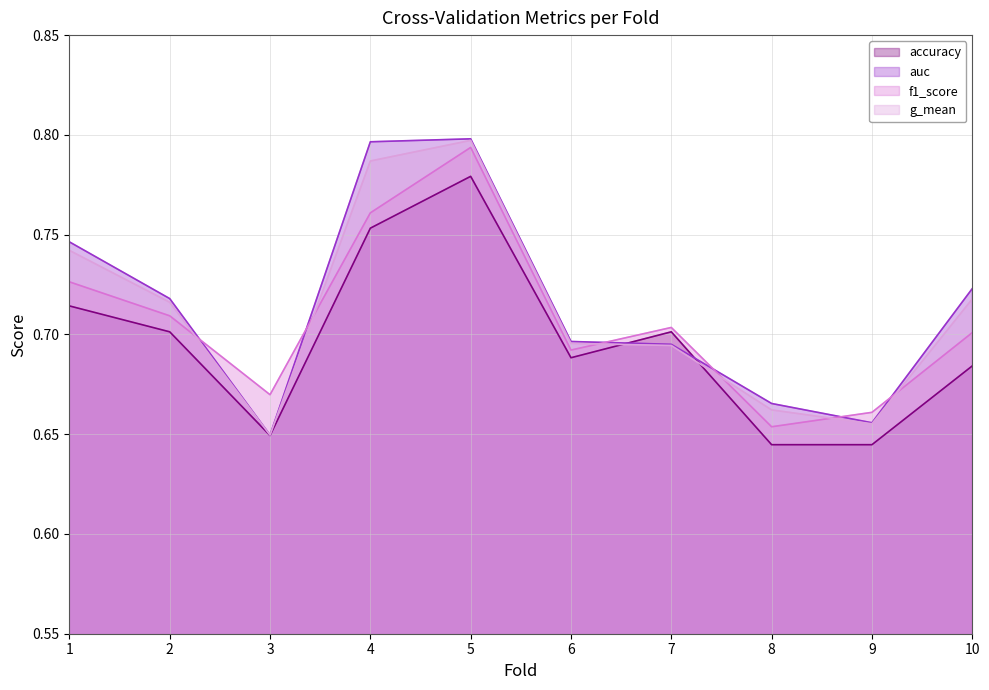

True or false: accuracy has more than 0 points higher than both neighbors.

True